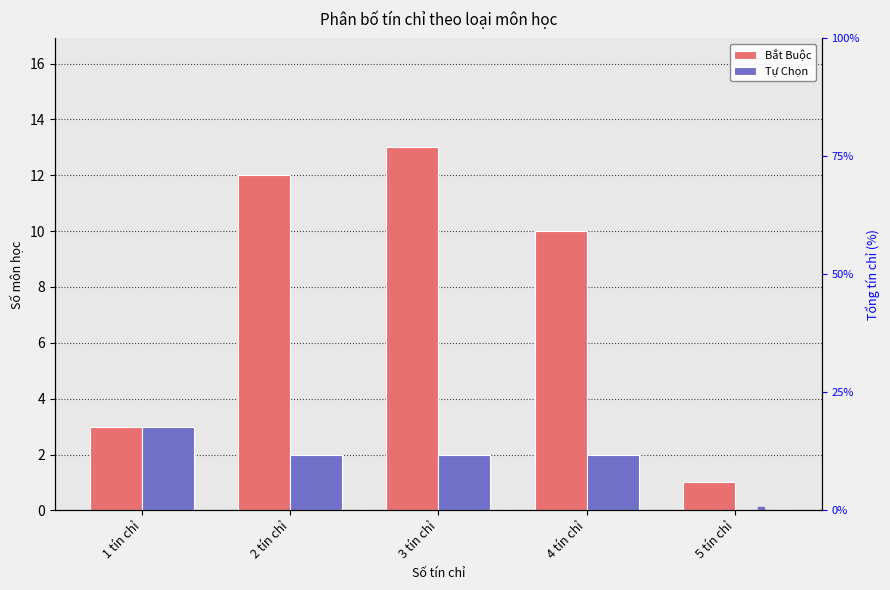

What position from the right is 4 tín chỉ?

2